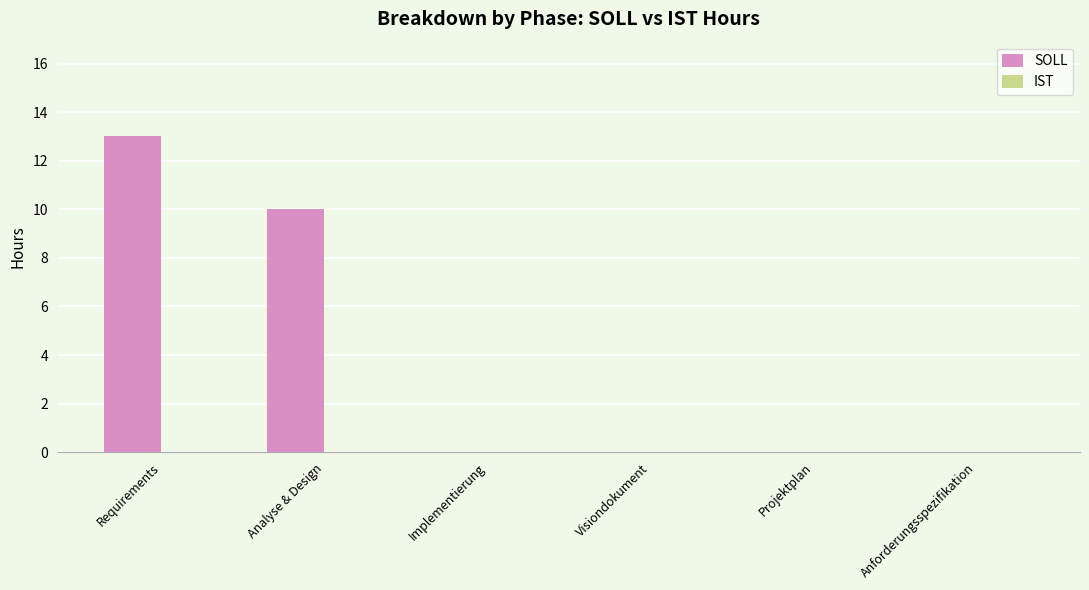

Which label corresponds to the largest value in the chart?

Requirements